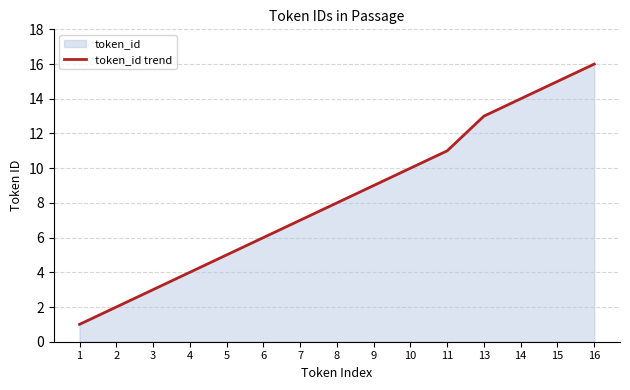

True or false: the data has more than 1 interior local peaks.

False